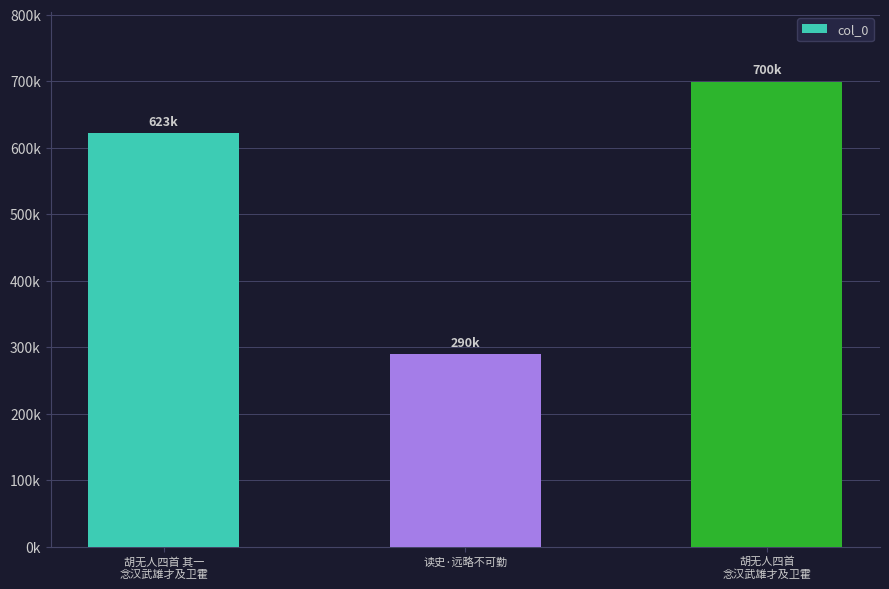

Reading left to right, extract all data points from this chart.

622756	290287	699766